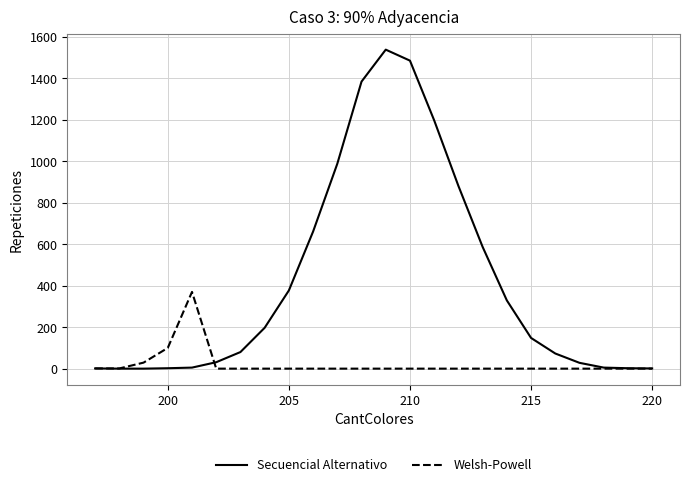

Which series has the largest range (max minus min)?

Secuencial Alternativo